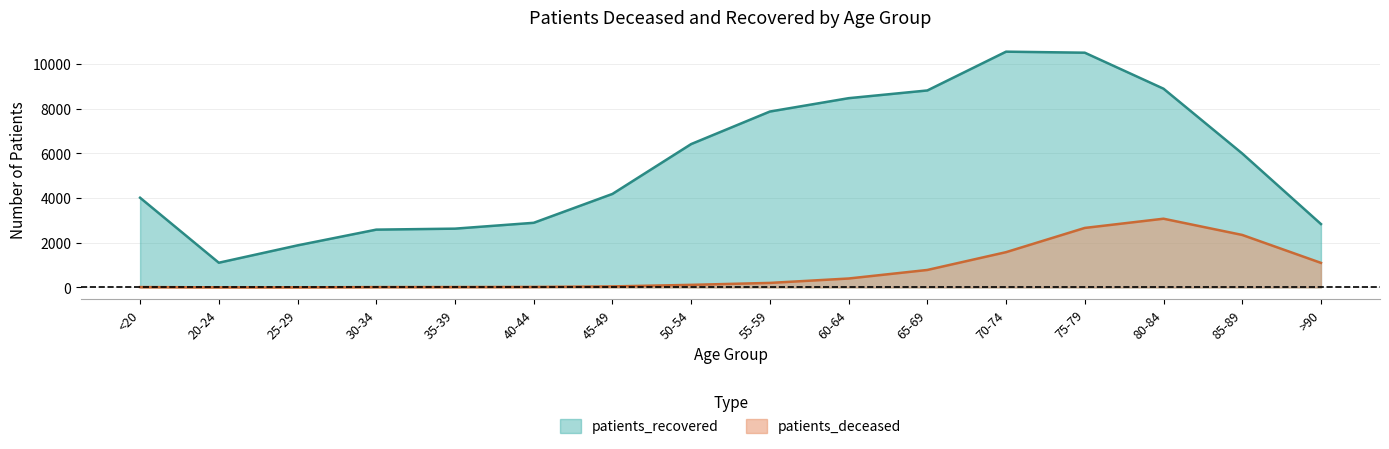

In patients_recovered, how many points are higher than both neighbors (excluding endpoints)?

1